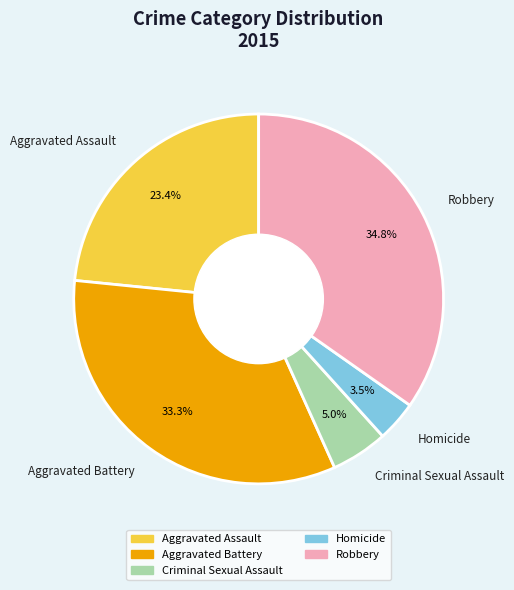

Which category has the biggest portion of the pie?

Robbery